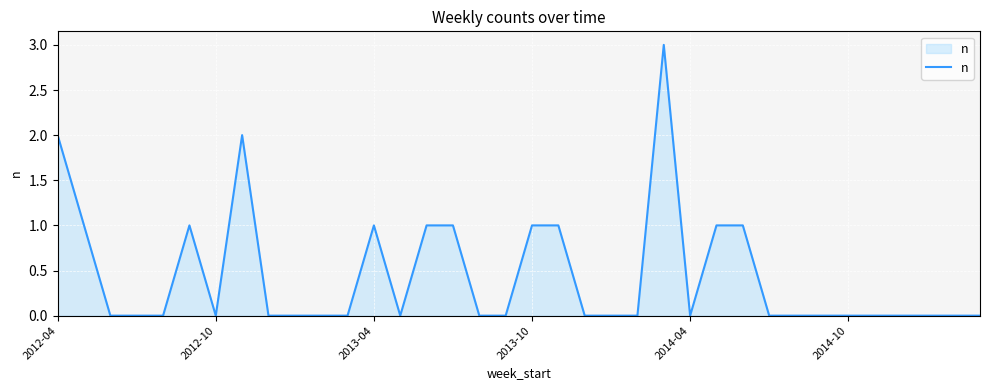

What is the maximum value shown in the chart?

3